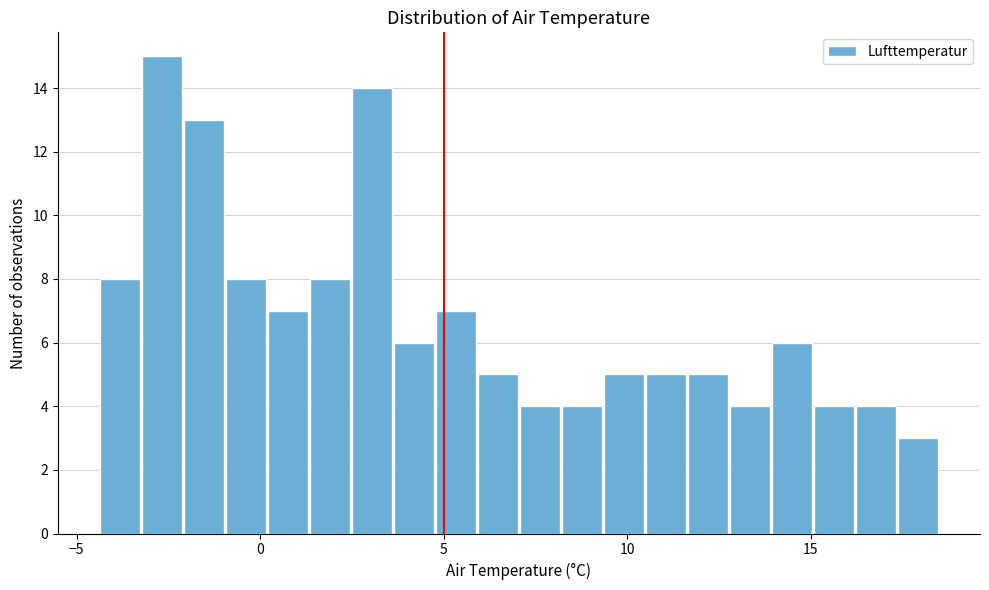

Read against the x-axis, roughly where is the centre of the tallest bar?

-2.5